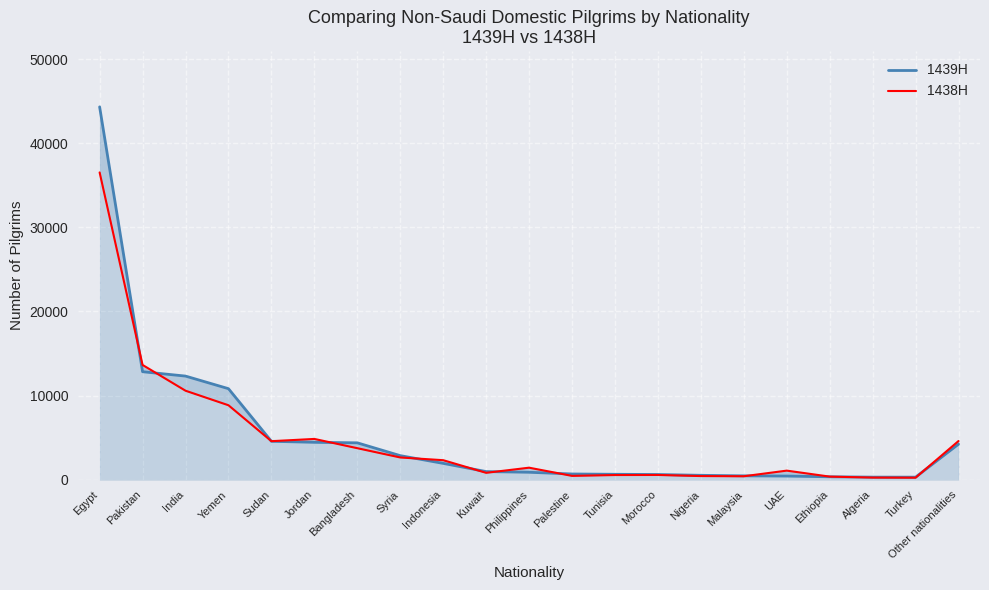

What is the difference between the second highest and second lowest values in the 1438H series?

13386